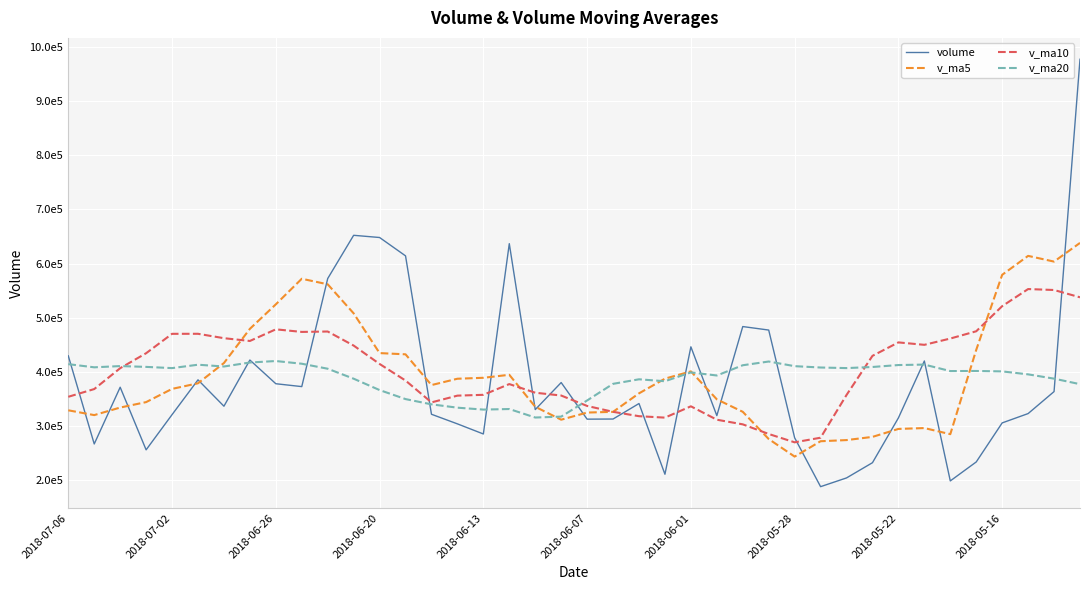

At how many categories does at least one series exceed 310770?

40